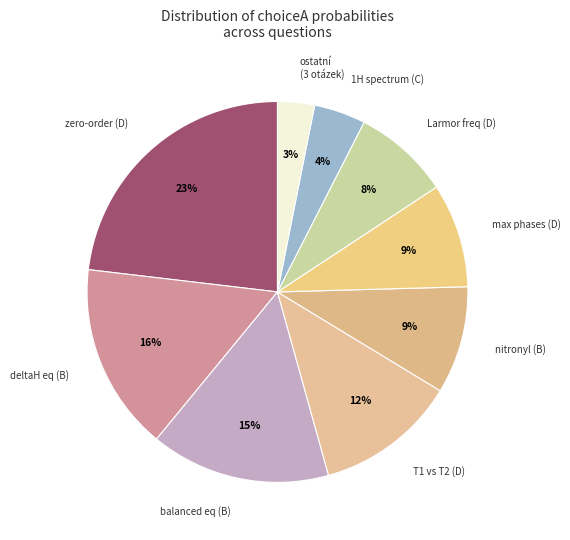

Does any single category account for the majority?

No